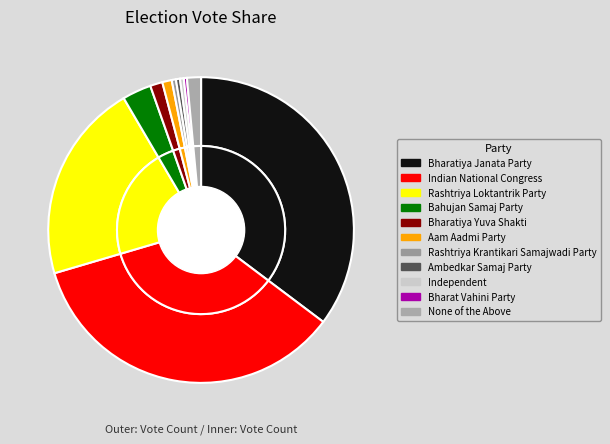

Is it true that None of the Above is 1% of the pie?

True